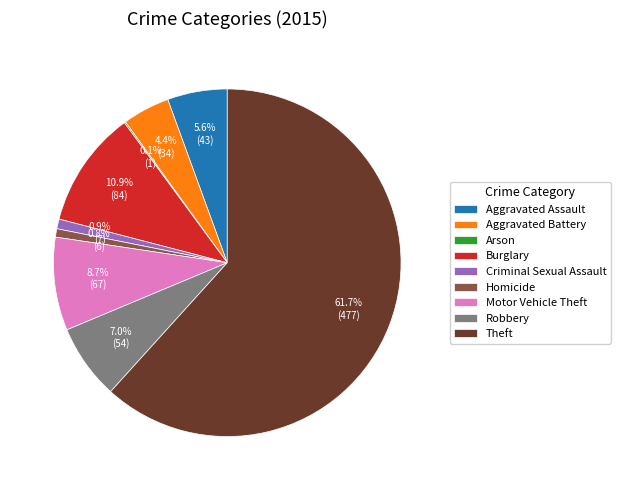

Is the sum of Robbery and Burglary greater than half?

No